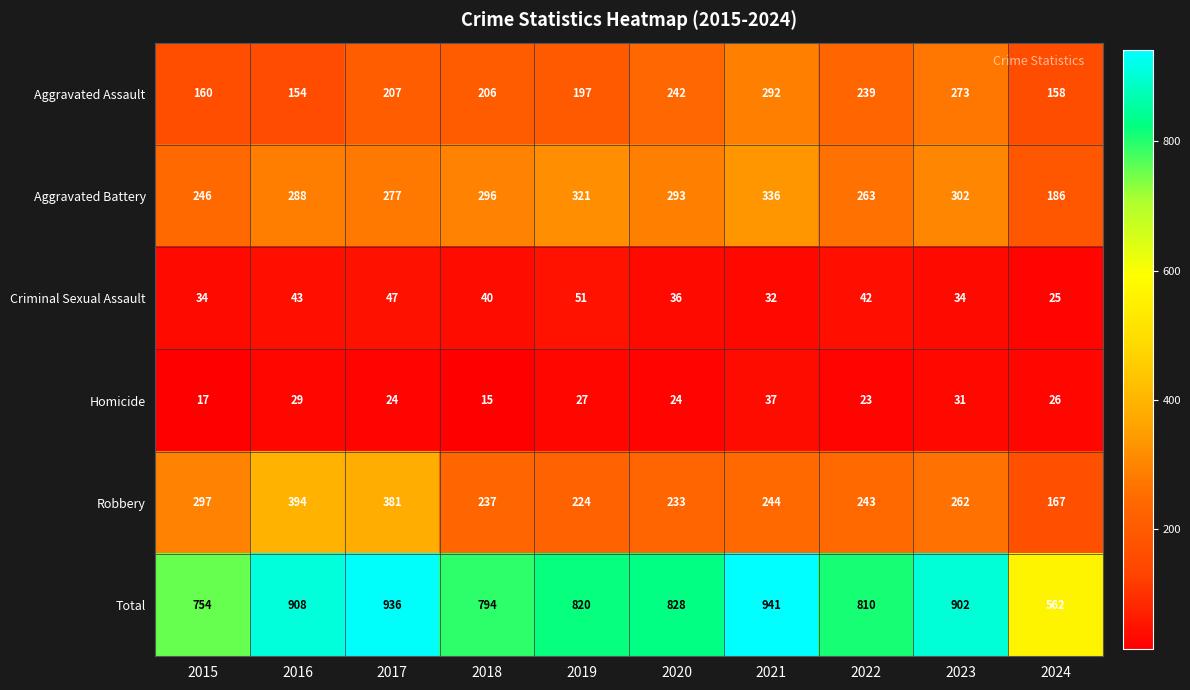

What is the difference between the Robbery values at 2019 and 2021?

20